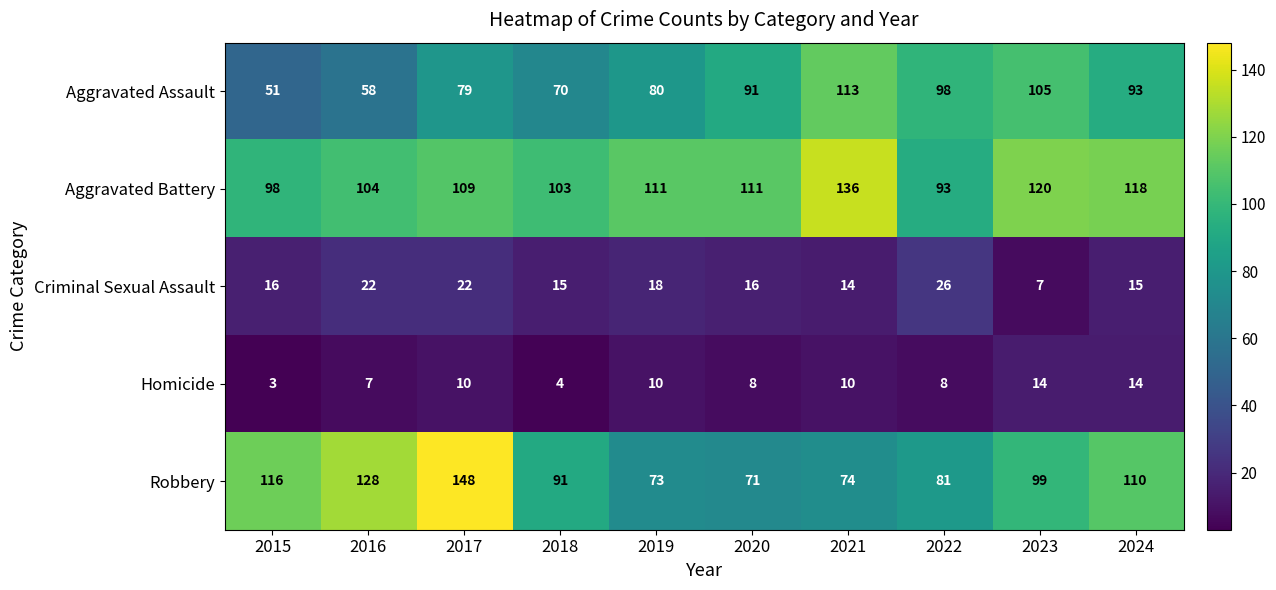

Is the value of Aggravated Battery at 2023 greater than the value of Aggravated Assault at 2016?

Yes